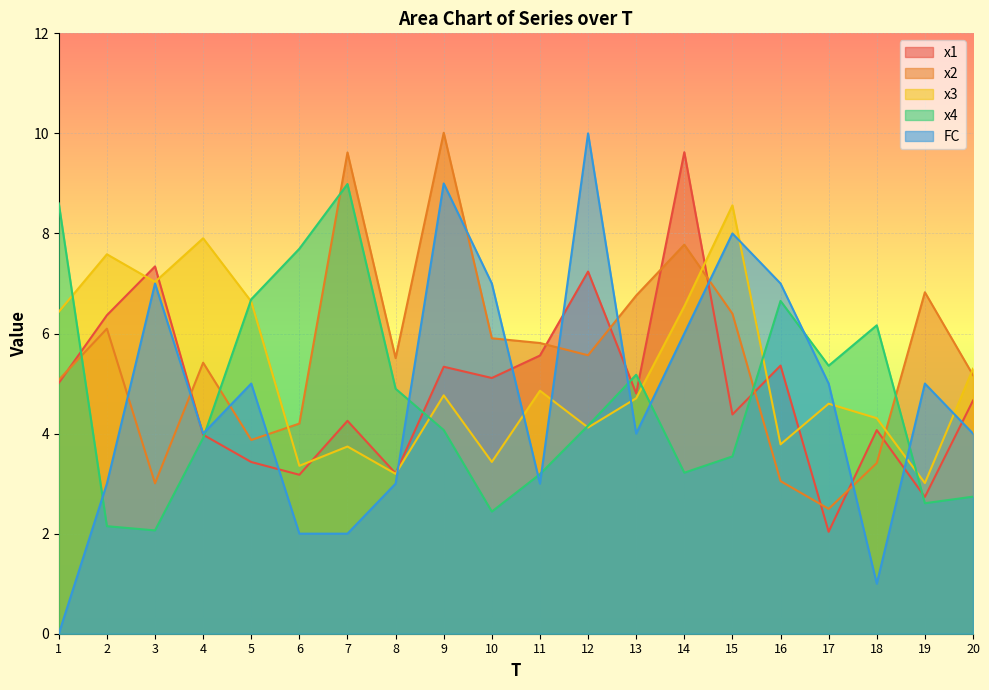

Where is the first local maximum for x4?

7